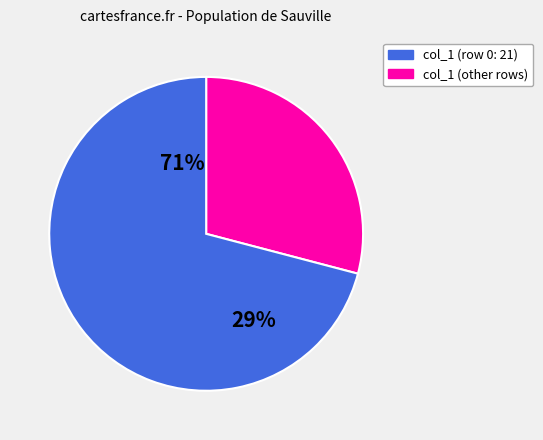

What is the largest slice in the pie chart?

21